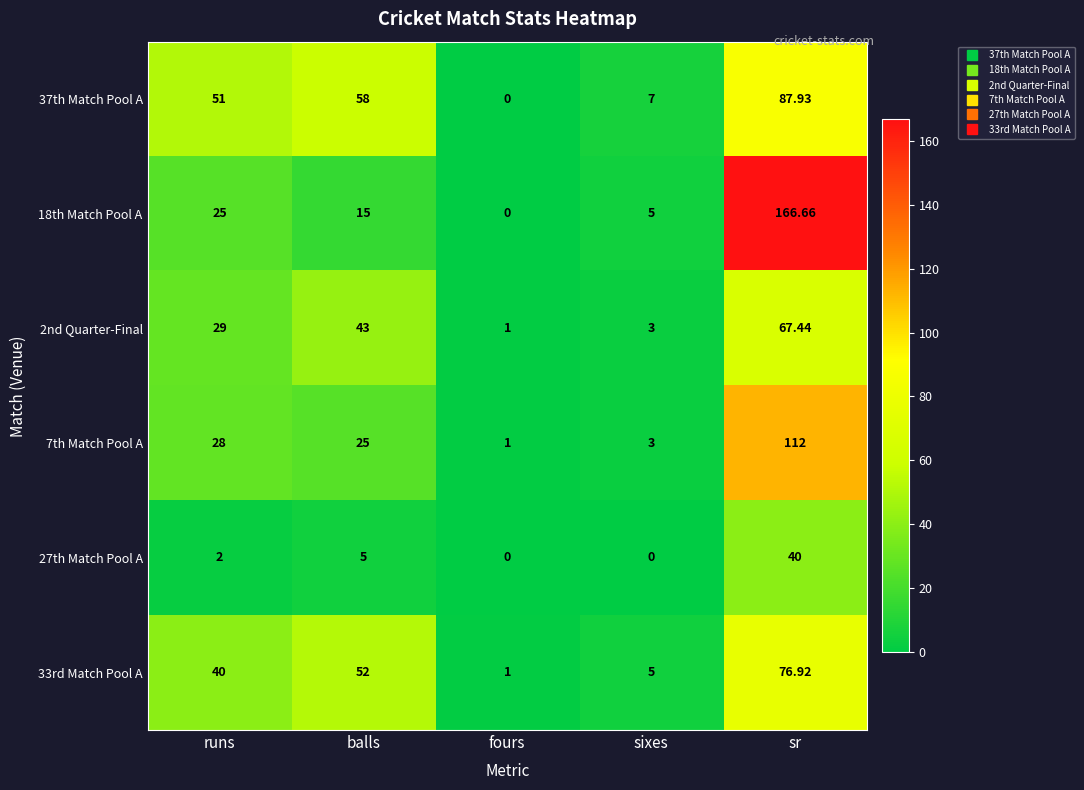

How many positive values does the 37th Match Pool A series have?

4